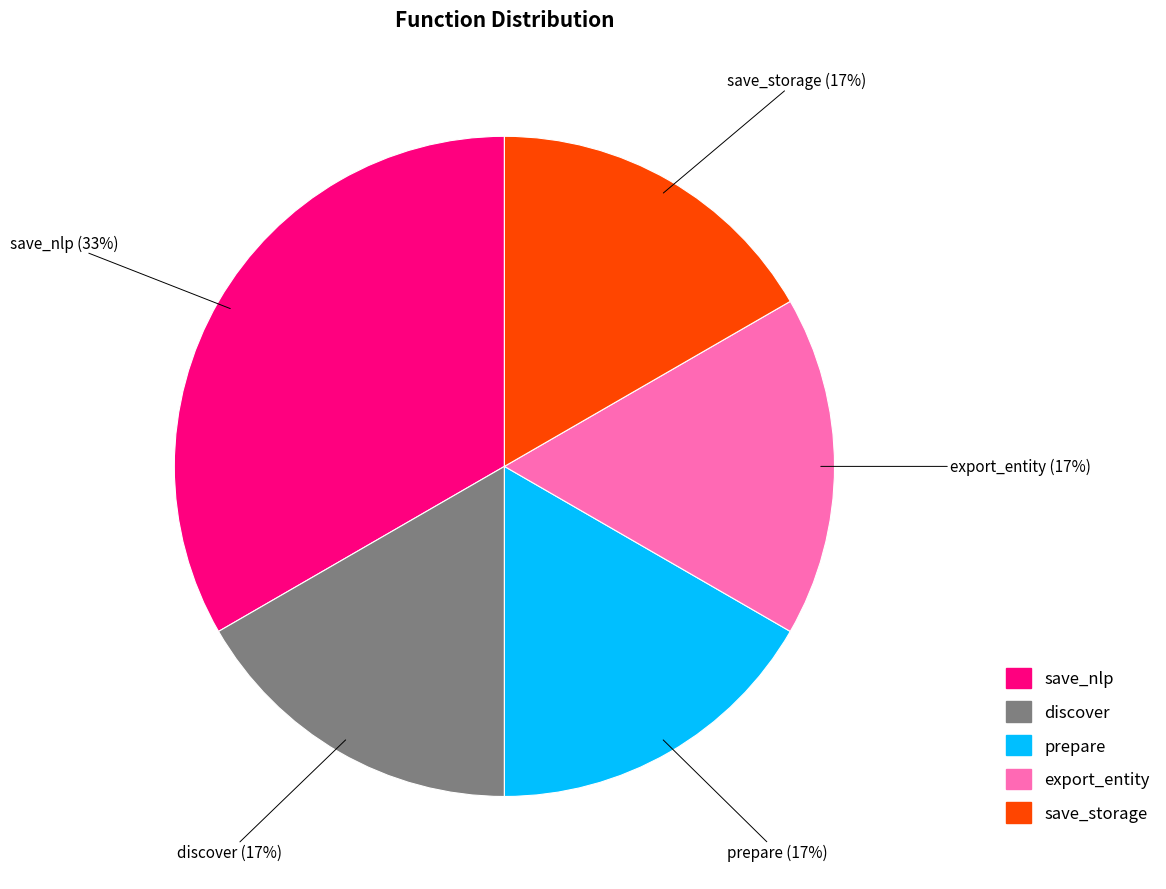

How many segments does this pie chart have?

5